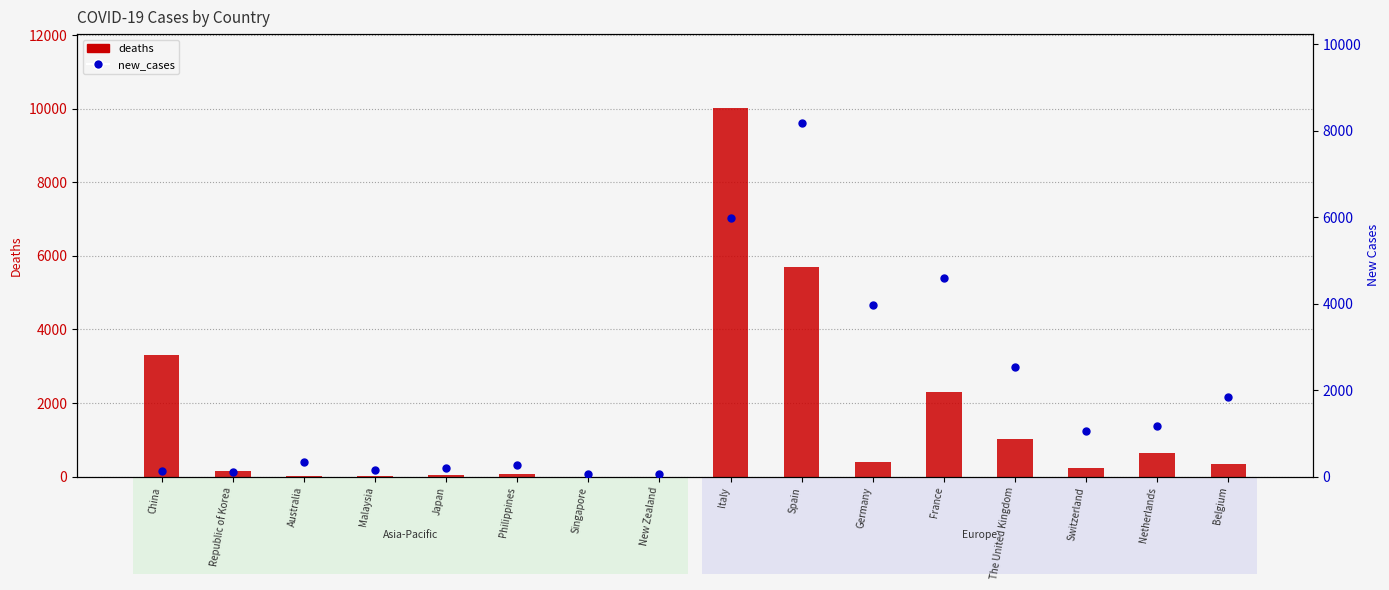

At which category is the sum across all series the highest?

Italy